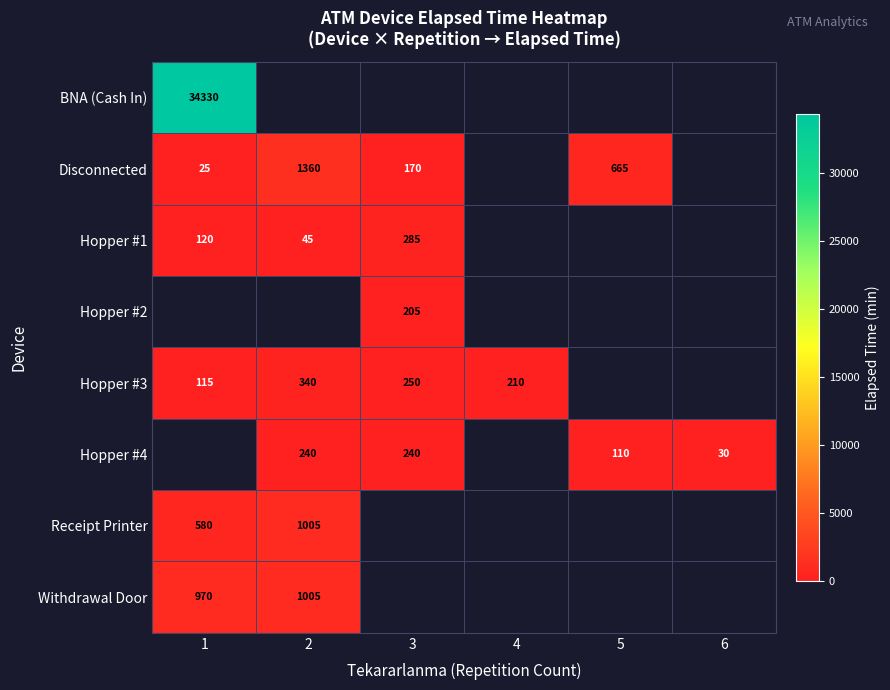

The Hopper #4 series shows 20 at 6. True or false?

False